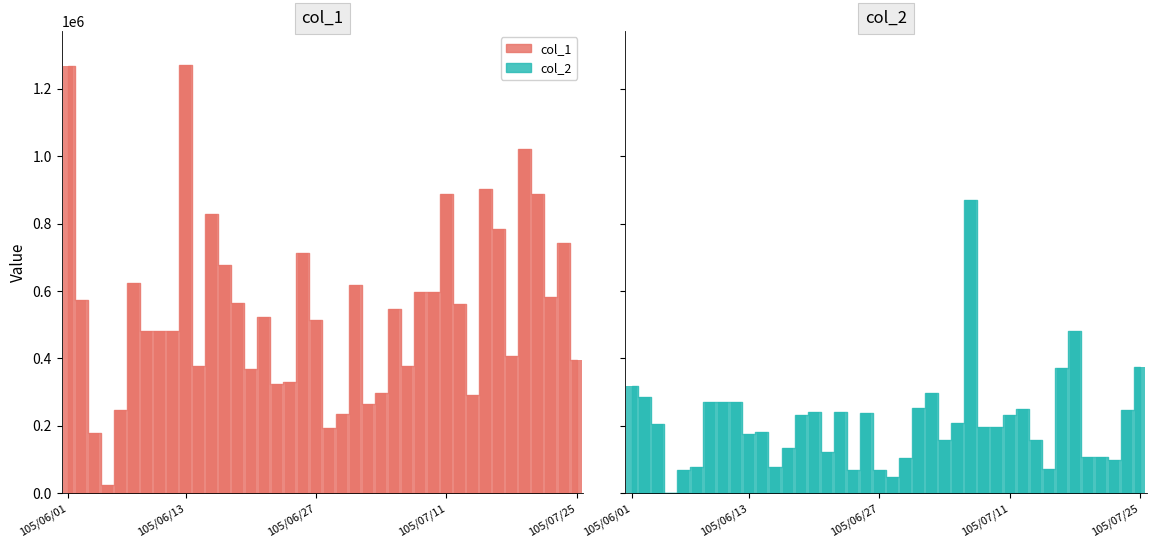

How many data points in col_2 are above 206000?

19